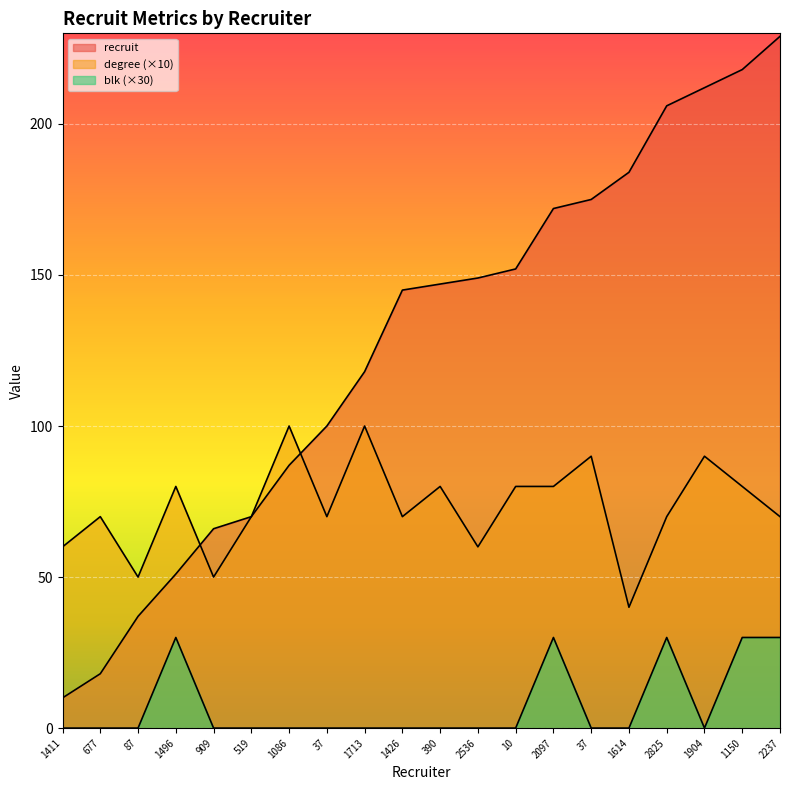

At which category is the sum across all series the highest?

2237